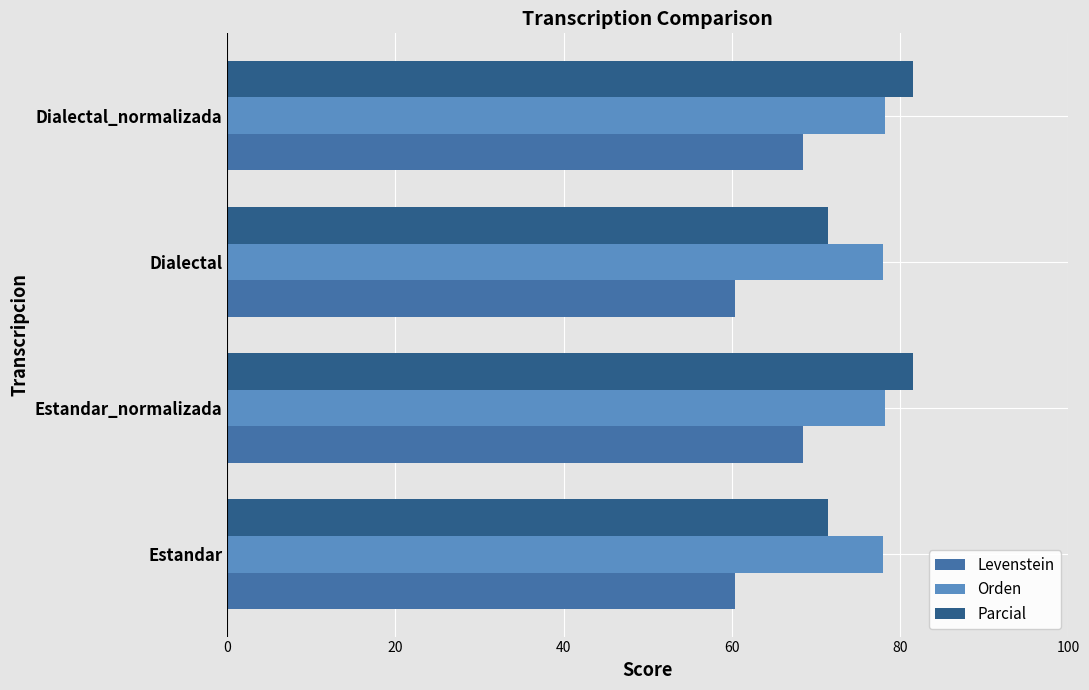

At how many categories does at least one series exceed 69?

4